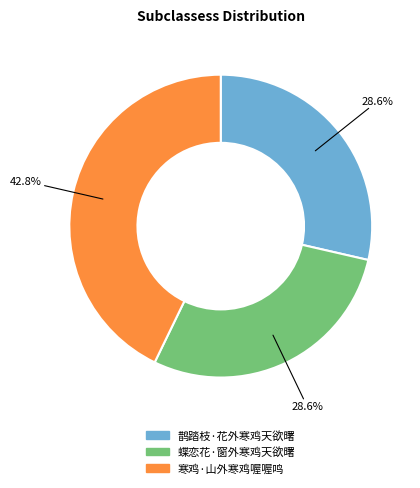

Is the sum of 鹊踏枝·花外寒鸡天欲曙 and 蝶恋花·窗外寒鸡天欲曙 greater than half?

Yes